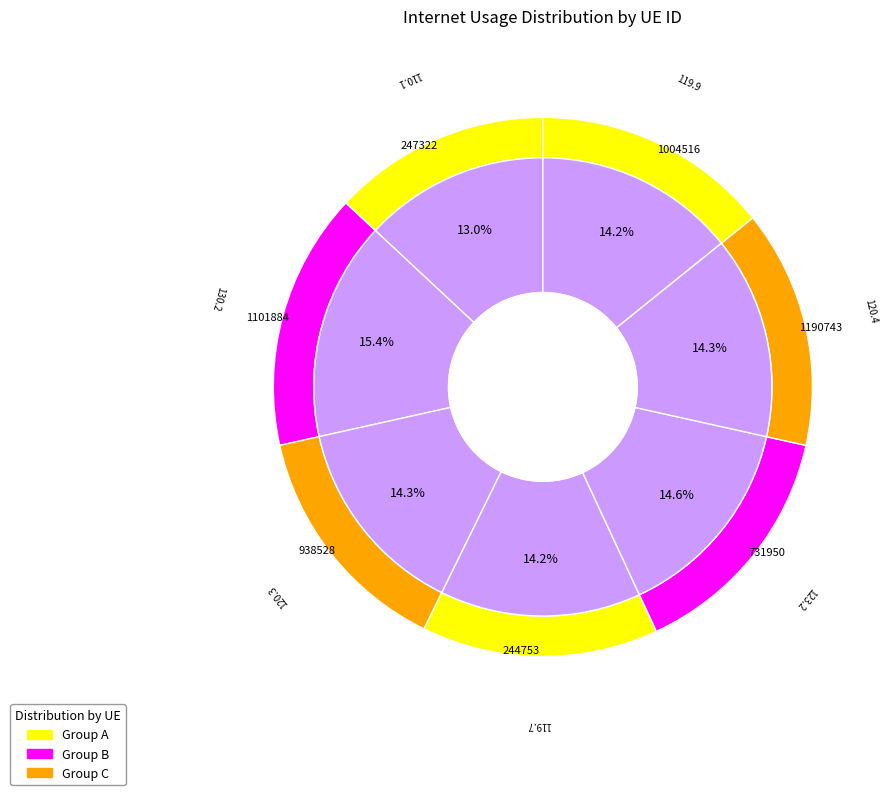

Is it true that 1004516 is 5% of the pie?

False